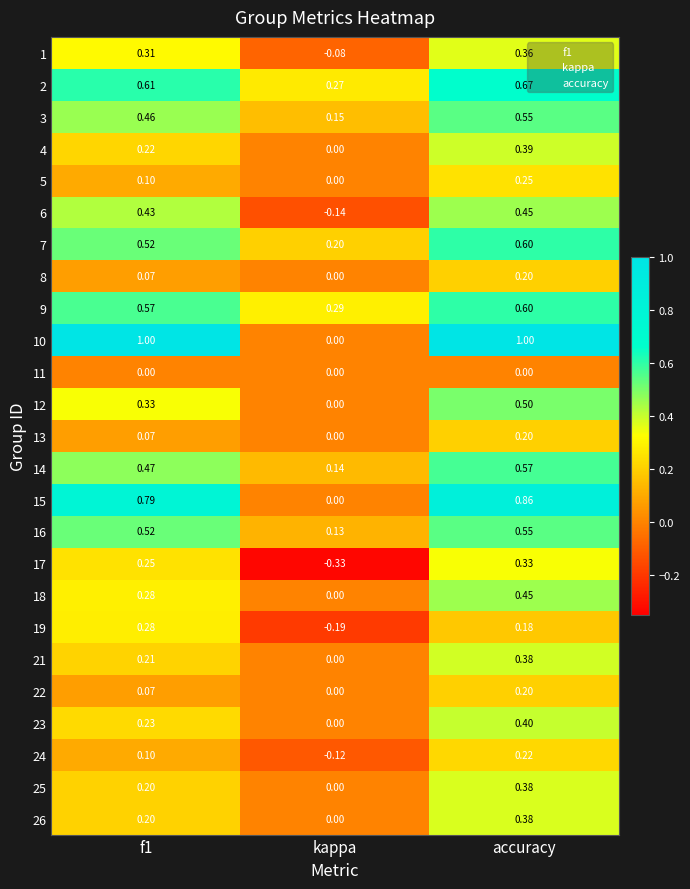

At which label is 26 closest to 0?

kappa